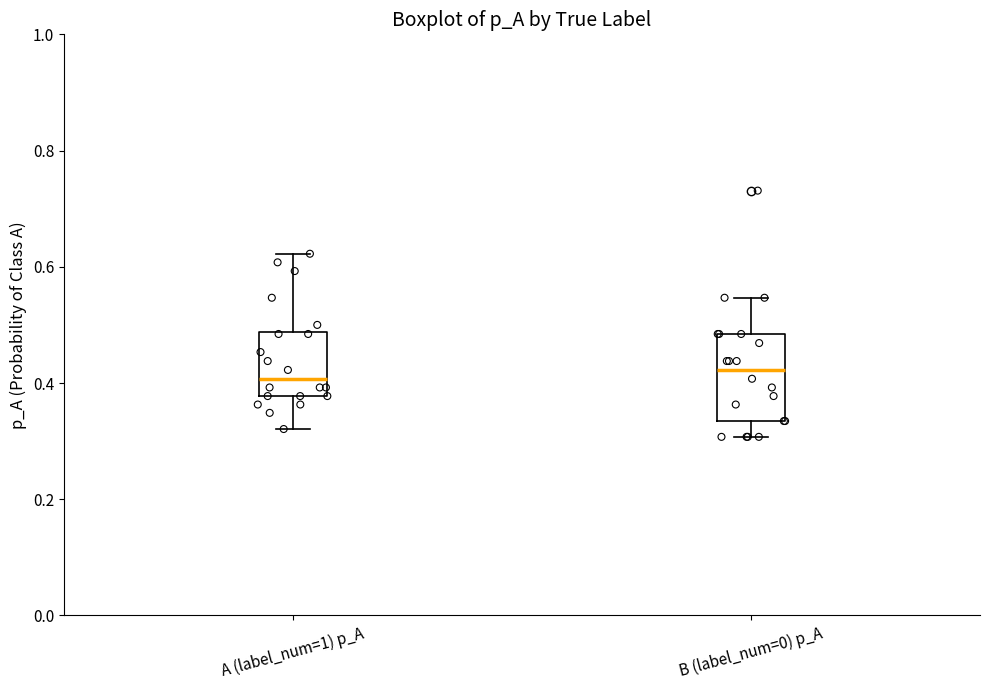

Reading left to right, transcribe this box plot: for each box, give where its median line is, the range the box spans, and where its two whiskers end, as read against the y-axis. The values are not printed on the chart, so give them approximately, as read against the axis.

A (label_num=1) p_A: median 0.40, box 0.38 to 0.48, whiskers 0.32 to 0.62
B (label_num=0) p_A: median 0.42, box 0.34 to 0.48, whiskers 0.30 to 0.54